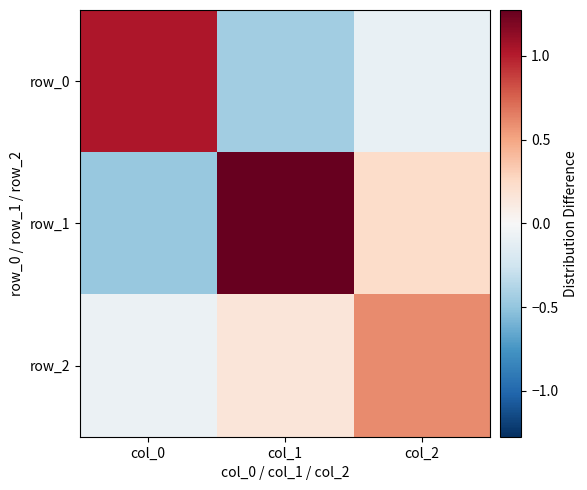

Is it true that row_1 equals -0.7 at col_0?

False